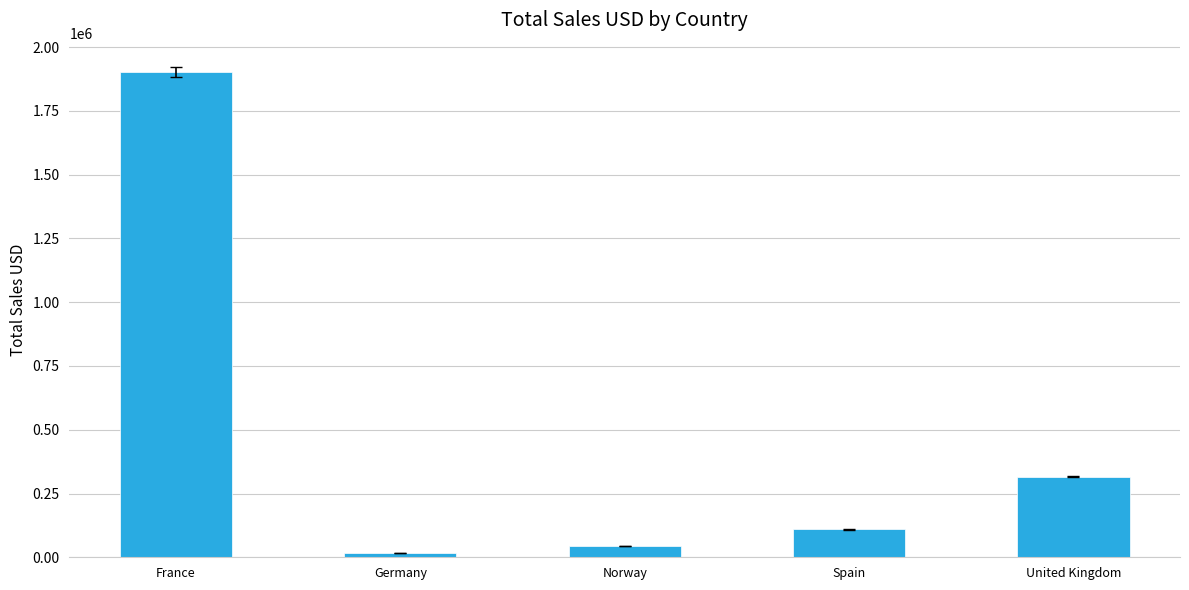

At which label is the value closest to 958957?

United Kingdom